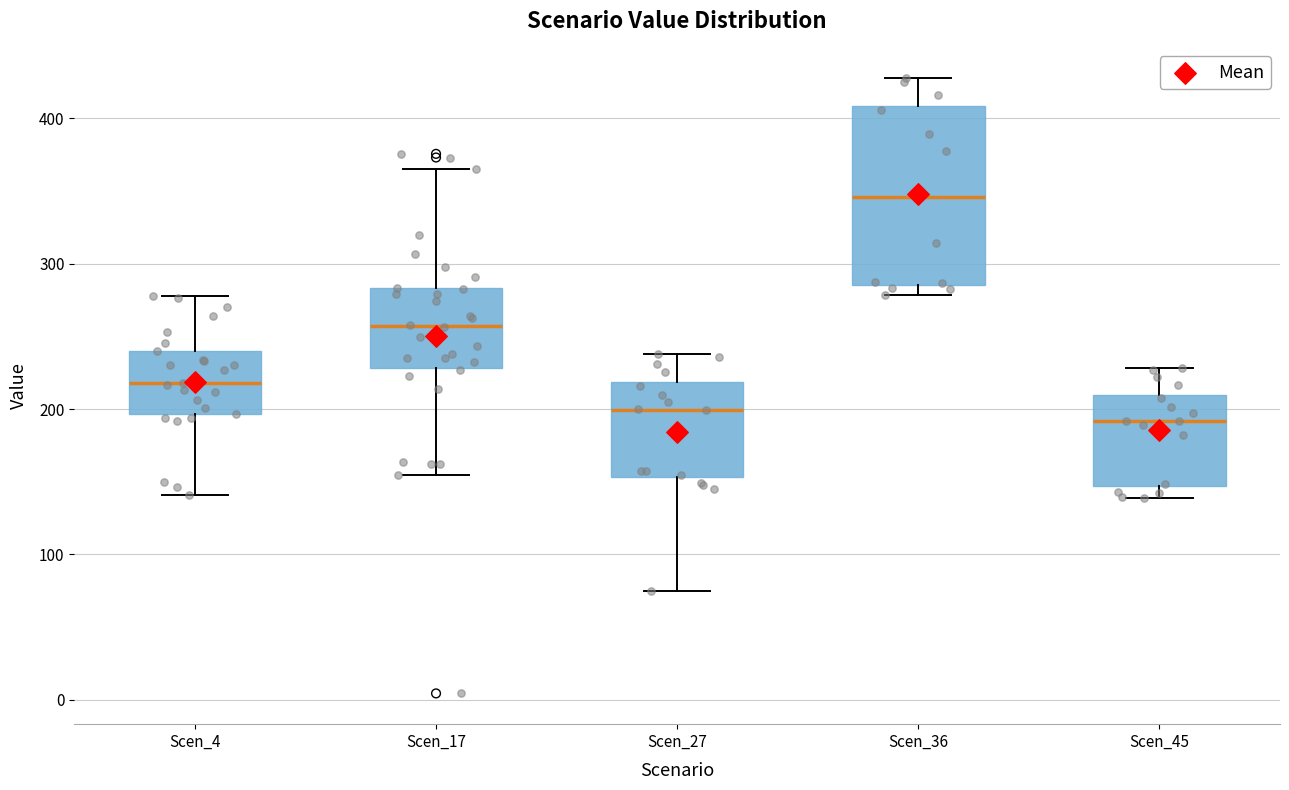

Where is the lower edge of the box for Scen_27 on the y-axis? The values are not printed on the chart, so give them approximately, as read against the axis.

150